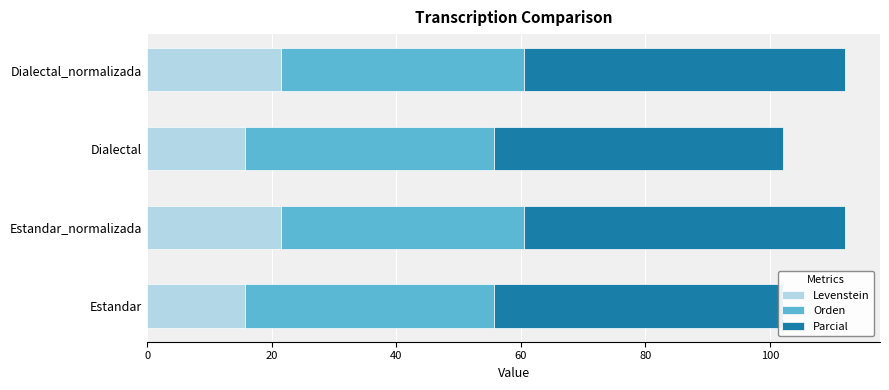

What is the spread (max minus min) of values at Estandar?

30.7